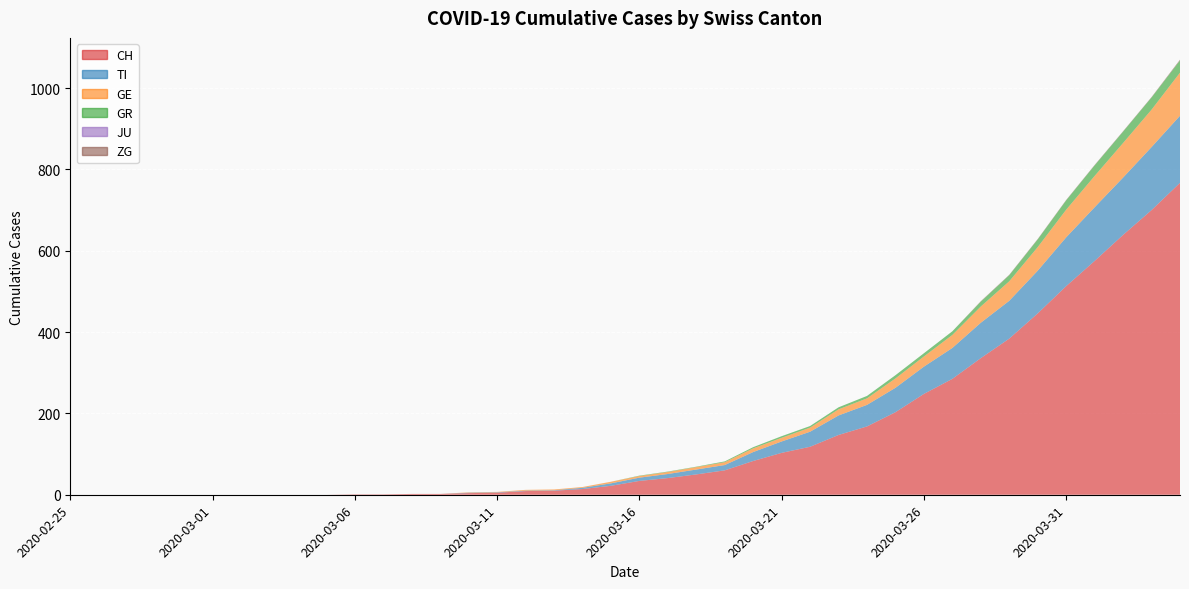

Reading right to left, extract all data points from this chart.

CH: 2020-04-04=767	2020-04-03=700	2020-04-02=639	2020-04-01=575	2020-03-31=513	2020-03-30=446	2020-03-29=384	2020-03-28=336	2020-03-27=285	2020-03-26=248	2020-03-25=203	2020-03-24=168	2020-03-23=147	2020-03-22=118	2020-03-21=103	2020-03-20=83	2020-03-19=60	2020-03-18=50	2020-03-17=41	2020-03-16=34	2020-03-15=22	2020-03-14=14	2020-03-13=10	2020-03-12=9	2020-03-11=5	2020-03-10=4	2020-03-09=2	2020-03-08=2	2020-03-07=1	2020-03-06=1	2020-03-05=0	2020-03-04=0	2020-03-03=0	2020-03-02=0	2020-03-01=0	2020-02-29=0	2020-02-28=0	2020-02-27=0	2020-02-26=0	2020-02-25=0
TI: 2020-04-04=165	2020-04-03=155	2020-04-02=141	2020-04-01=132	2020-03-31=120	2020-03-30=105	2020-03-29=93	2020-03-28=87	2020-03-27=76	2020-03-26=67	2020-03-25=60	2020-03-24=53	2020-03-23=48	2020-03-22=37	2020-03-21=28	2020-03-20=22	2020-03-19=13	2020-03-18=12	2020-03-17=10	2020-03-16=8	2020-03-15=6	2020-03-14=3	2020-03-13=1	2020-03-12=1	2020-03-11=1	2020-03-10=1	2020-03-09=0	2020-03-08=0	2020-03-07=0	2020-03-06=0	2020-03-05=0	2020-03-04=0	2020-03-03=0	2020-03-02=0	2020-03-01=0	2020-02-29=0	2020-02-28=0	2020-02-27=0	2020-02-26=0	2020-02-25=0
GE: 2020-04-04=106	2020-04-03=92	2020-04-02=85	2020-04-01=77	2020-03-31=68	2020-03-30=58	2020-03-29=48	2020-03-28=40	2020-03-27=32	2020-03-26=25	2020-03-25=23	2020-03-24=16	2020-03-23=15	2020-03-22=10	2020-03-21=9	2020-03-20=9	2020-03-19=7	2020-03-18=6	2020-03-17=5	2020-03-16=4	2020-03-15=4	2020-03-14=2	2020-03-13=2	2020-03-12=2	2020-03-11=1	2020-03-10=1	2020-03-09=0	2020-03-08=0	2020-03-07=0	2020-03-06=0	2020-03-05=0	2020-03-04=0	2020-03-03=0	2020-03-02=0	2020-03-01=0	2020-02-29=0	2020-02-28=0	2020-02-27=0	2020-02-26=0	2020-02-25=0
GR: 2020-04-04=30	2020-04-03=30	2020-04-02=28	2020-04-01=26	2020-03-31=23	2020-03-30=19	2020-03-29=15	2020-03-28=12	2020-03-27=9	2020-03-26=8	2020-03-25=8	2020-03-24=6	2020-03-23=5	2020-03-22=4	2020-03-21=4	2020-03-20=3	2020-03-19=2	2020-03-18=1	2020-03-17=1	2020-03-16=1	2020-03-15=0	2020-03-14=0	2020-03-13=0	2020-03-12=0	2020-03-11=0	2020-03-10=0	2020-03-09=0	2020-03-08=0	2020-03-07=0	2020-03-06=0	2020-03-05=0	2020-03-04=0	2020-03-03=0	2020-03-02=0	2020-03-01=0	2020-02-29=0	2020-02-28=0	2020-02-27=0	2020-02-26=0	2020-02-25=0
JU: 2020-04-04=0	2020-04-03=0	2020-04-02=0	2020-04-01=0	2020-03-31=0	2020-03-30=0	2020-03-29=0	2020-03-28=0	2020-03-27=0	2020-03-26=0	2020-03-25=0	2020-03-24=0	2020-03-23=0	2020-03-22=0	2020-03-21=0	2020-03-20=0	2020-03-19=0	2020-03-18=0	2020-03-17=0	2020-03-16=0	2020-03-15=0	2020-03-14=0	2020-03-13=0	2020-03-12=0	2020-03-11=0	2020-03-10=0	2020-03-09=0	2020-03-08=0	2020-03-07=0	2020-03-06=0	2020-03-05=0	2020-03-04=0	2020-03-03=0	2020-03-02=0	2020-03-01=0	2020-02-29=0	2020-02-28=0	2020-02-27=0	2020-02-26=0	2020-02-25=0
ZG: 2020-04-04=2	2020-04-03=1	2020-04-02=1	2020-04-01=1	2020-03-31=1	2020-03-30=1	2020-03-29=1	2020-03-28=1	2020-03-27=0	2020-03-26=0	2020-03-25=0	2020-03-24=0	2020-03-23=0	2020-03-22=0	2020-03-21=0	2020-03-20=0	2020-03-19=0	2020-03-18=0	2020-03-17=0	2020-03-16=0	2020-03-15=0	2020-03-14=0	2020-03-13=0	2020-03-12=0	2020-03-11=0	2020-03-10=0	2020-03-09=0	2020-03-08=0	2020-03-07=0	2020-03-06=0	2020-03-05=0	2020-03-04=0	2020-03-03=0	2020-03-02=0	2020-03-01=0	2020-02-29=0	2020-02-28=0	2020-02-27=0	2020-02-26=0	2020-02-25=0